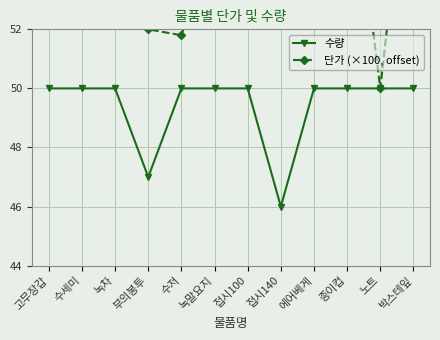

True or false: 단가 (×100, offset) has a value of 55.0 at 녹말요지.

True